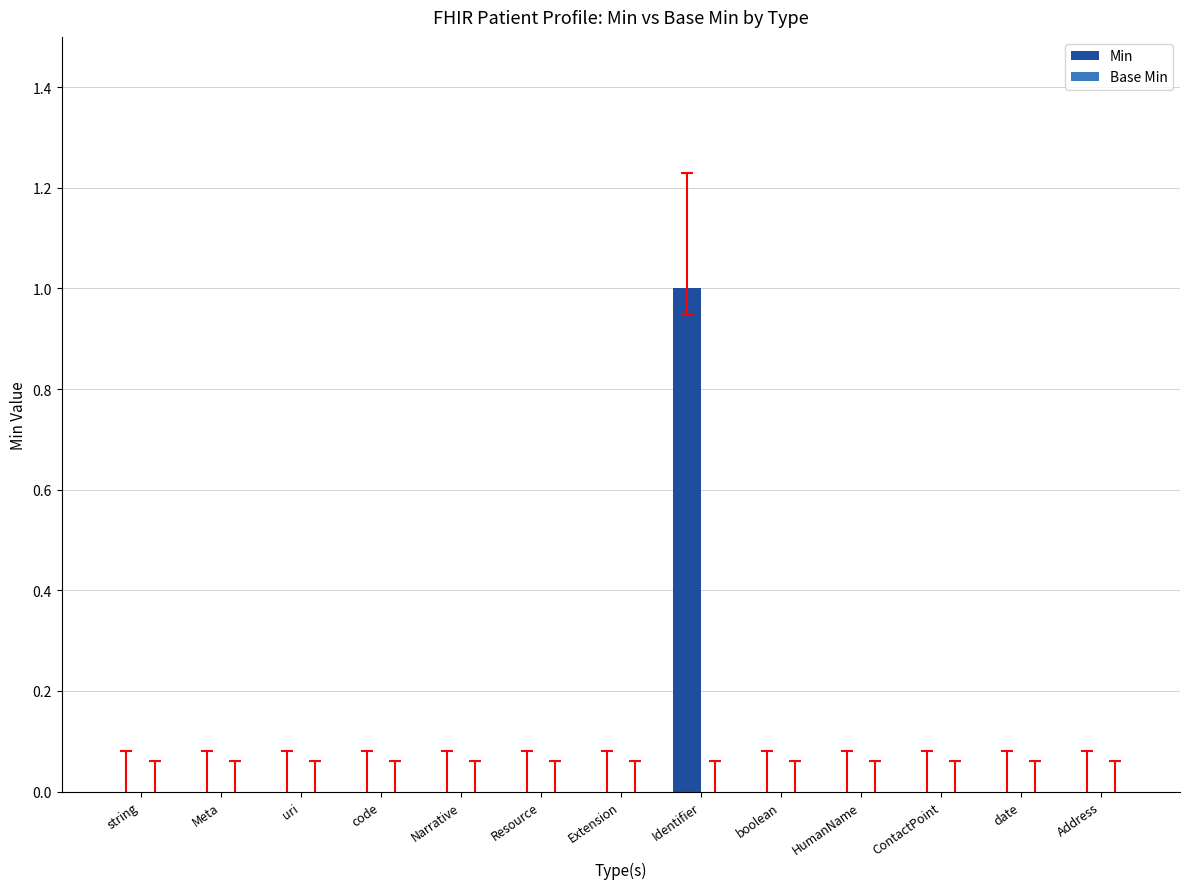

The value at string is 1. True or false?

False